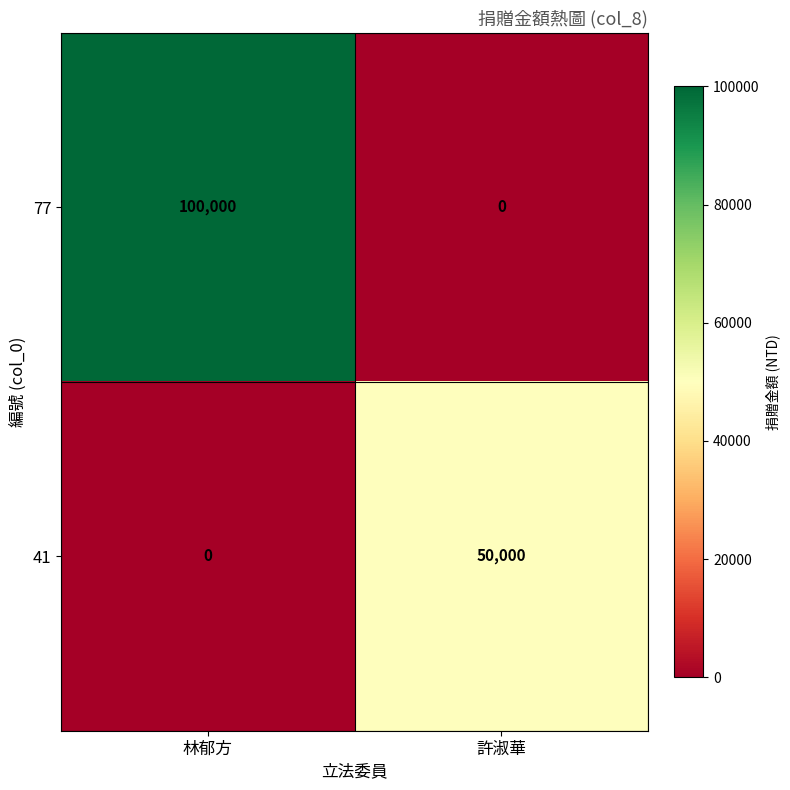

What is the sum of the 77 values at 林郁方 and 許淑華?

100000